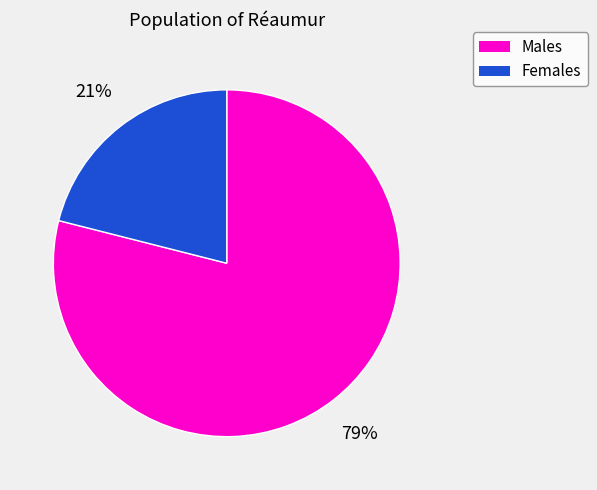

To the nearest percent, what is the difference between the largest and smallest slice percentages?

58%